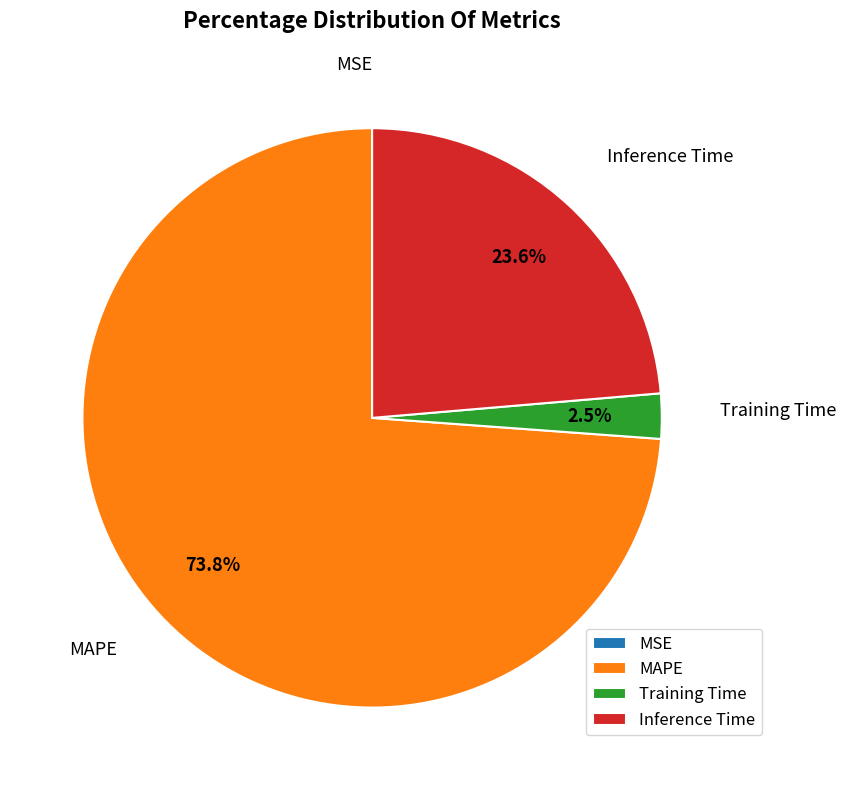

Which has a higher value, MAPE or Training Time?

MAPE